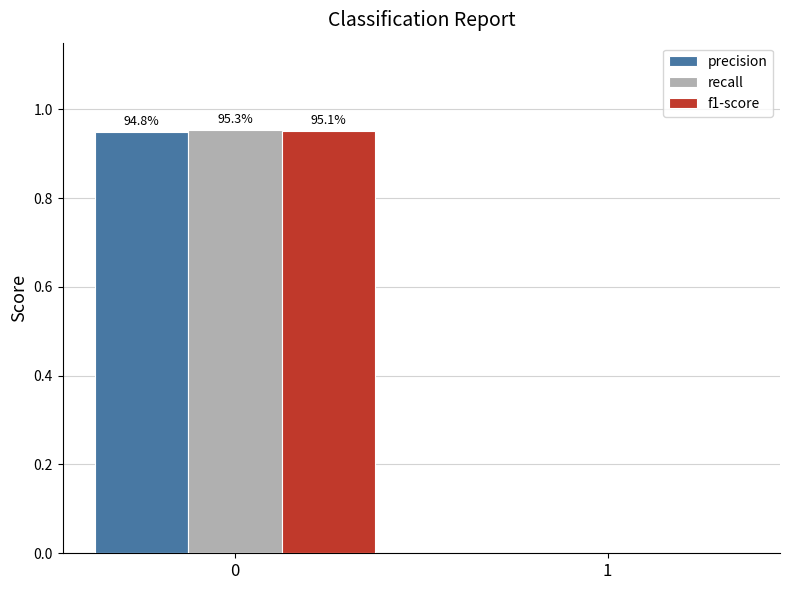

Reading left to right, transcribe all the data shown in this chart.

precision: 0.9	0.0
recall: 1.0	0.0
f1-score: 1.0	0.0